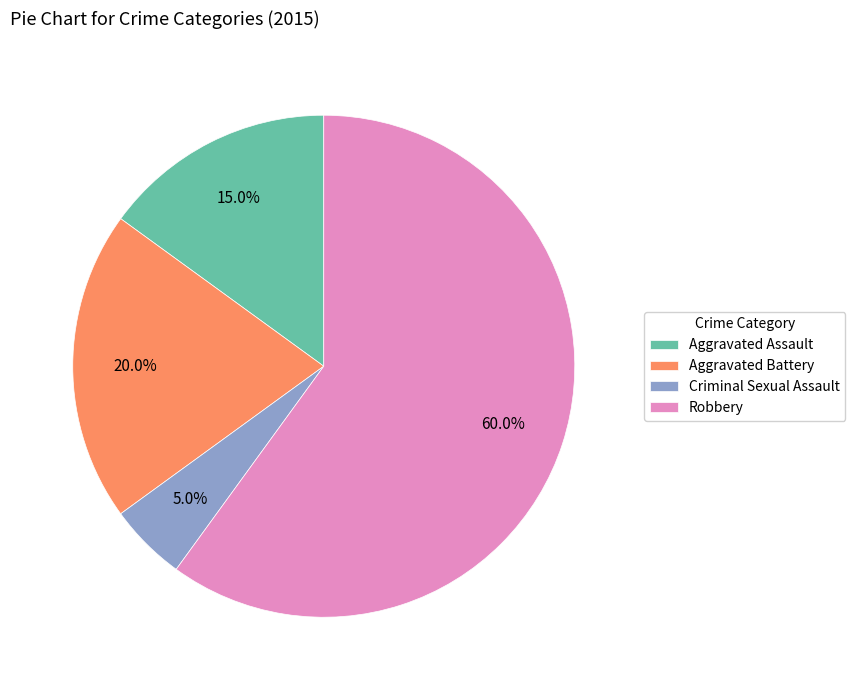

What is the ratio of the value at Robbery to the value at Aggravated Battery?

3.0